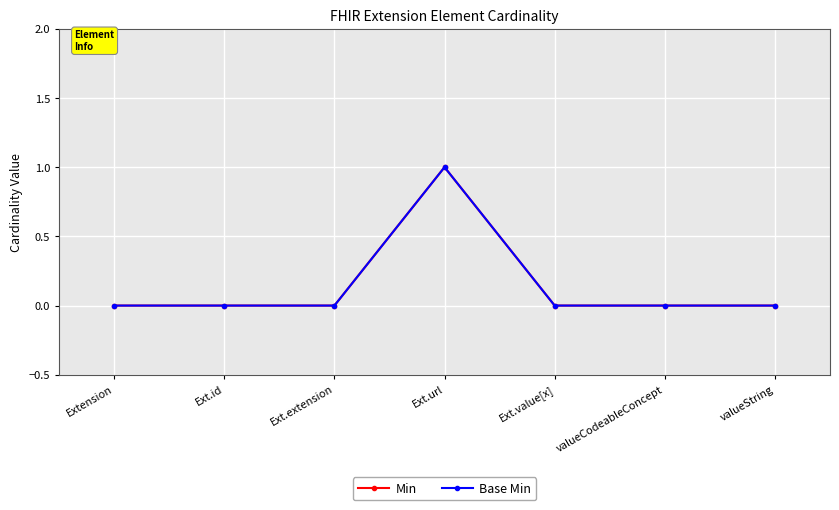

Is this an area chart (filled region under the line)?

No